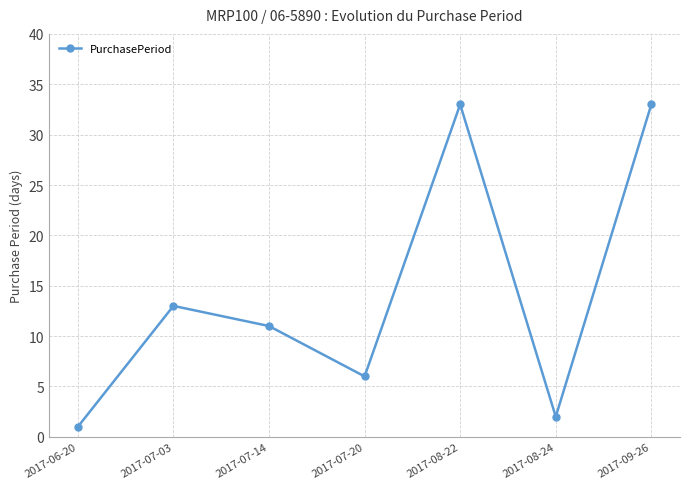

What is the label of the 5th point from the left?

2017-08-22